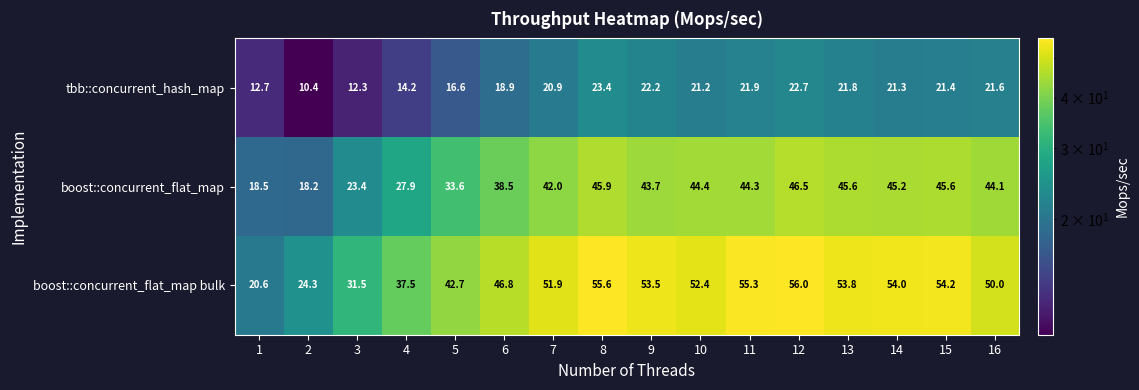

What is the sum of the tbb::concurrent_hash_map values at 5 and 3?

28.9